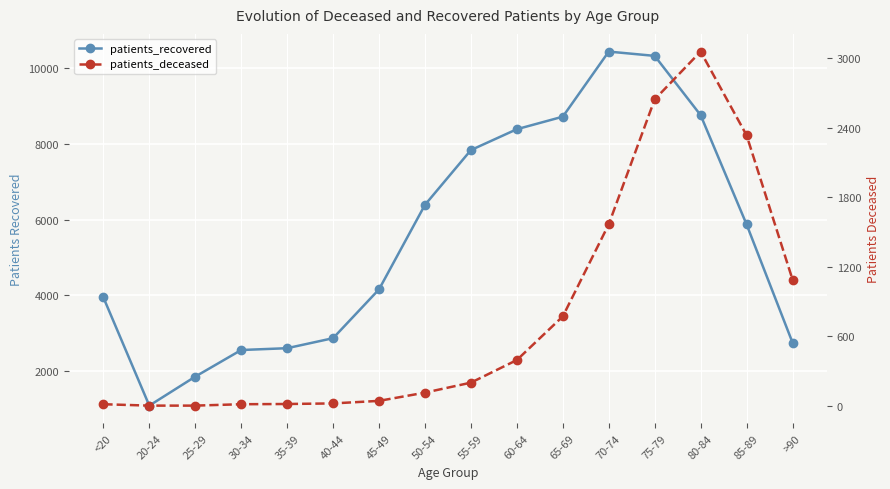

What is the average value of the patients_deceased series?

768